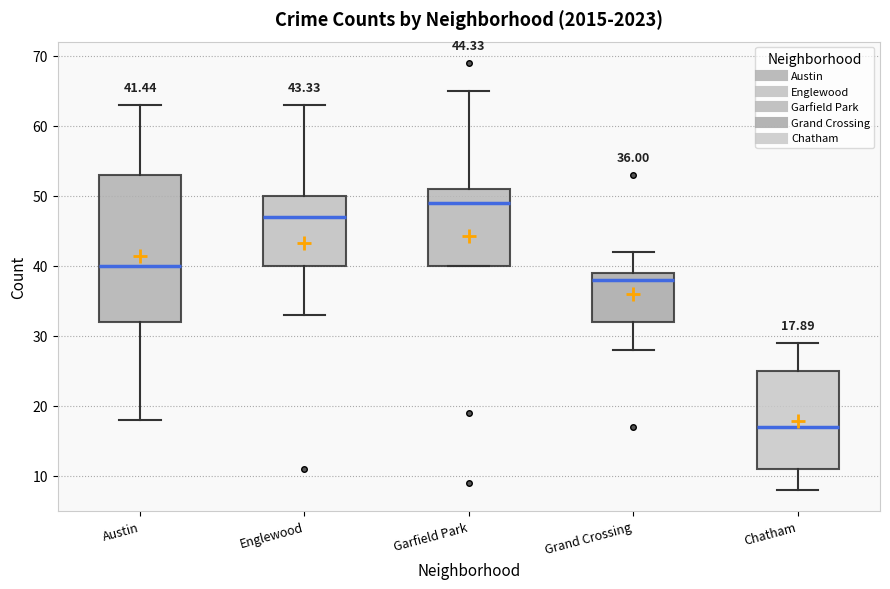

Comparing the boxes themselves (not the whiskers), which one is the tallest?

Austin